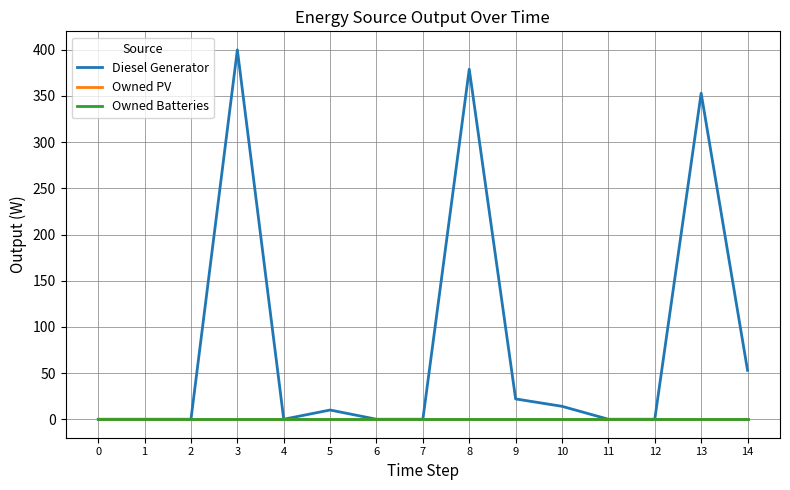

True or false: Owned PV and Owned Batteries cross at least once.

False